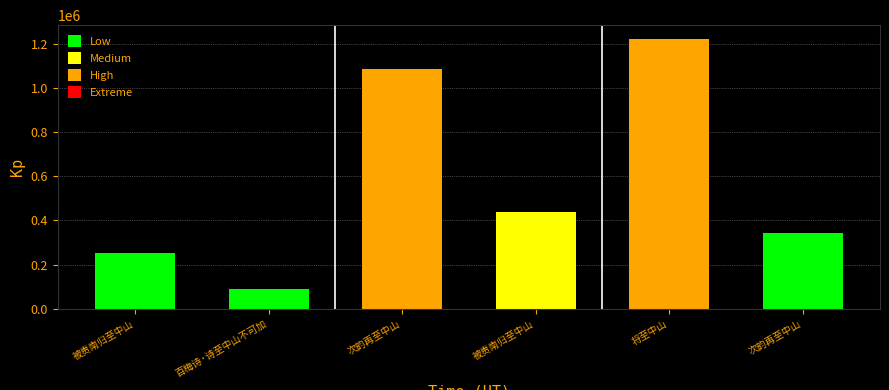

Which label corresponds to the largest value in the chart?

将至中山